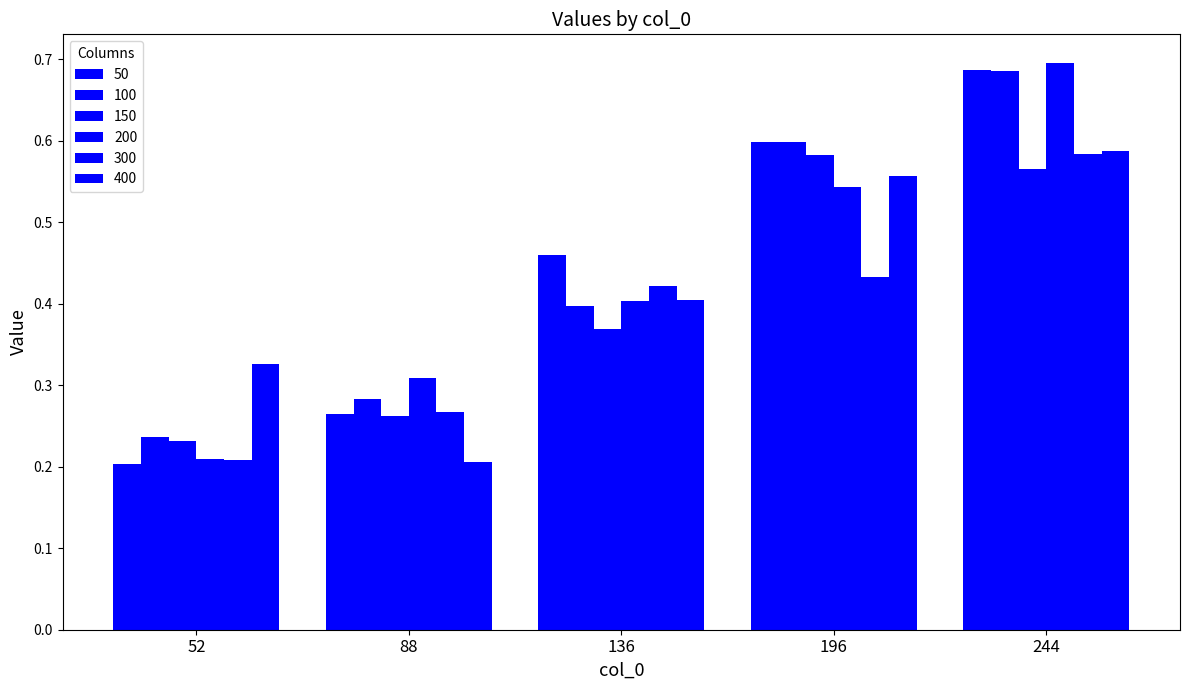

Where is 200 nearest to the value 0?

52